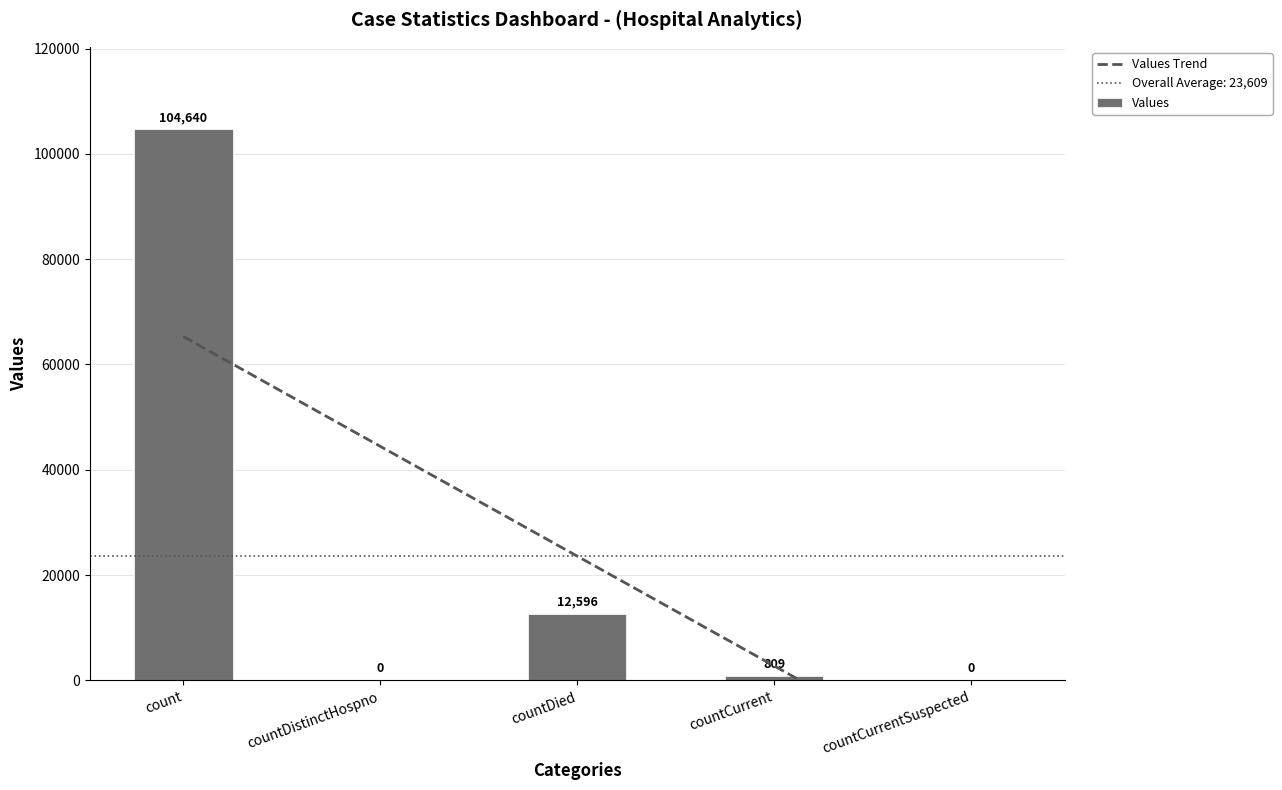

Which series has the largest total across all categories?

Values